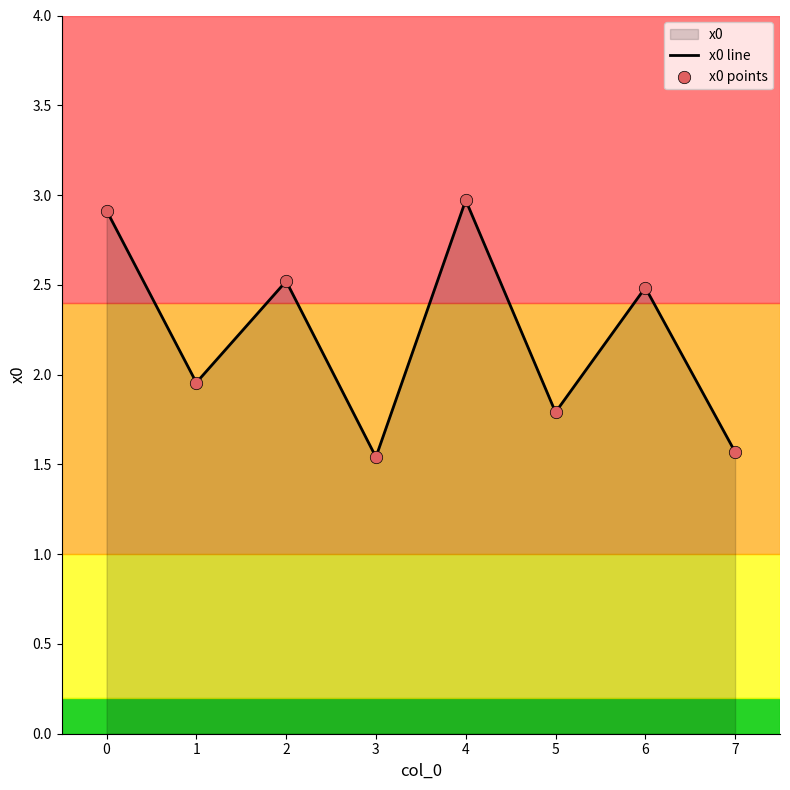

What is the difference between the maximum and minimum values?

1.4